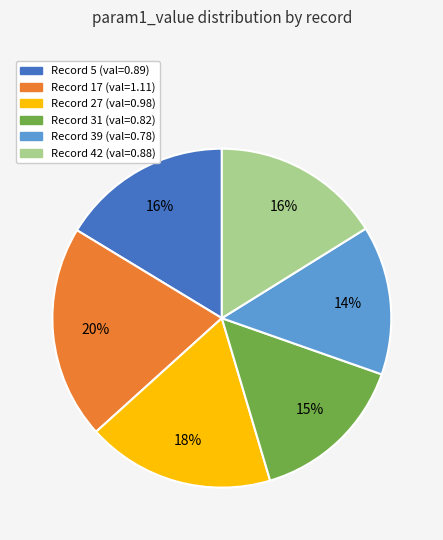

Is there any slice that represents more than half of the pie?

No